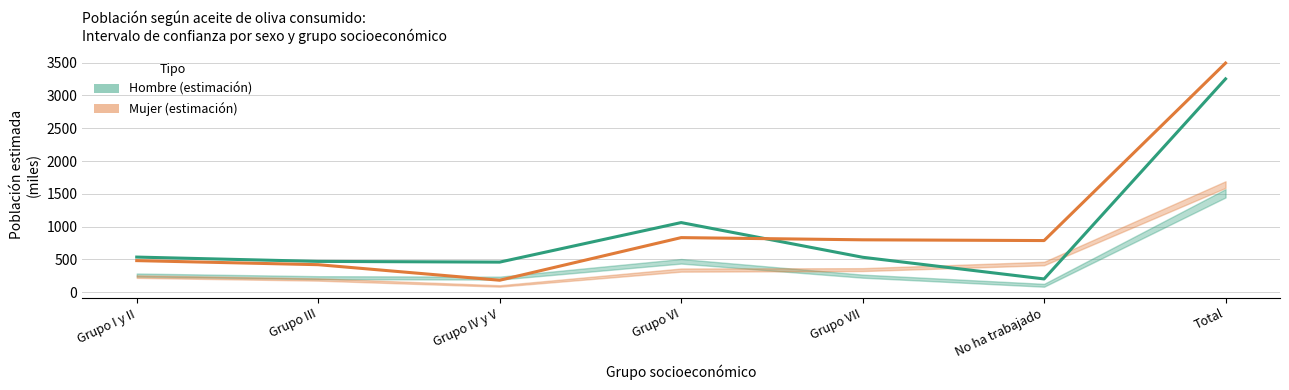

Which category has the lowest value in the Mujer (estimación) series?

Grupo IV y V